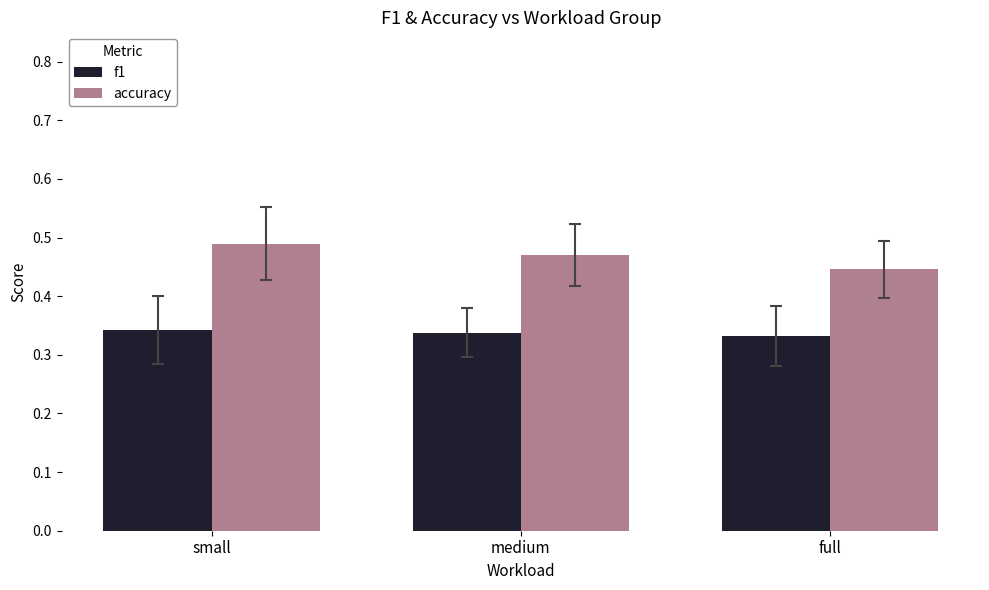

Which category has the lowest value in the accuracy series?

full